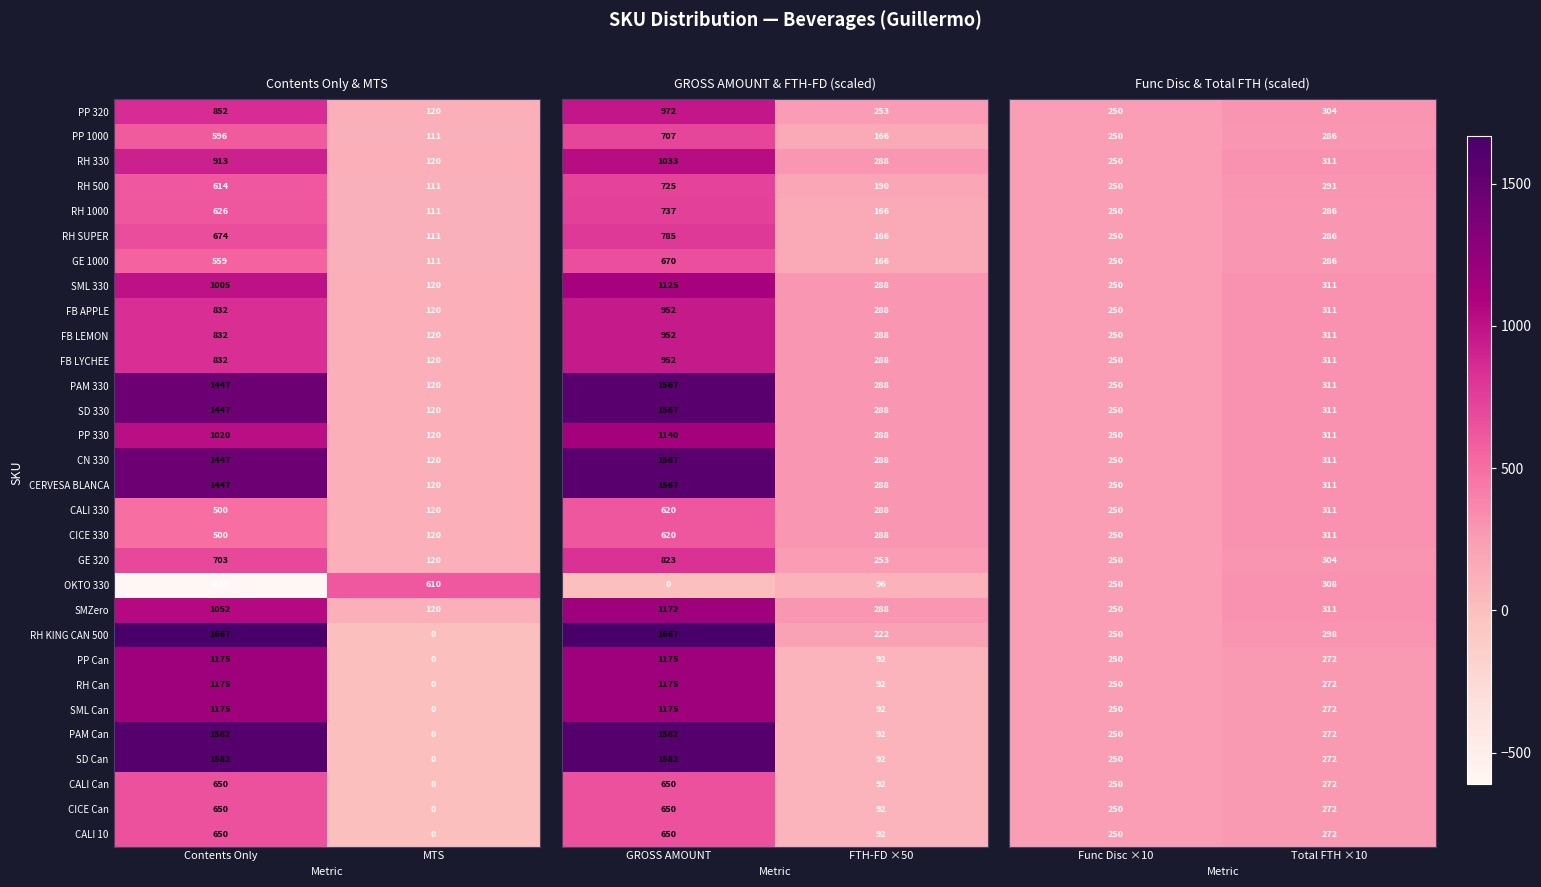

List the labels in order of FB APPLE value, smallest first.

MTS, Contents Only